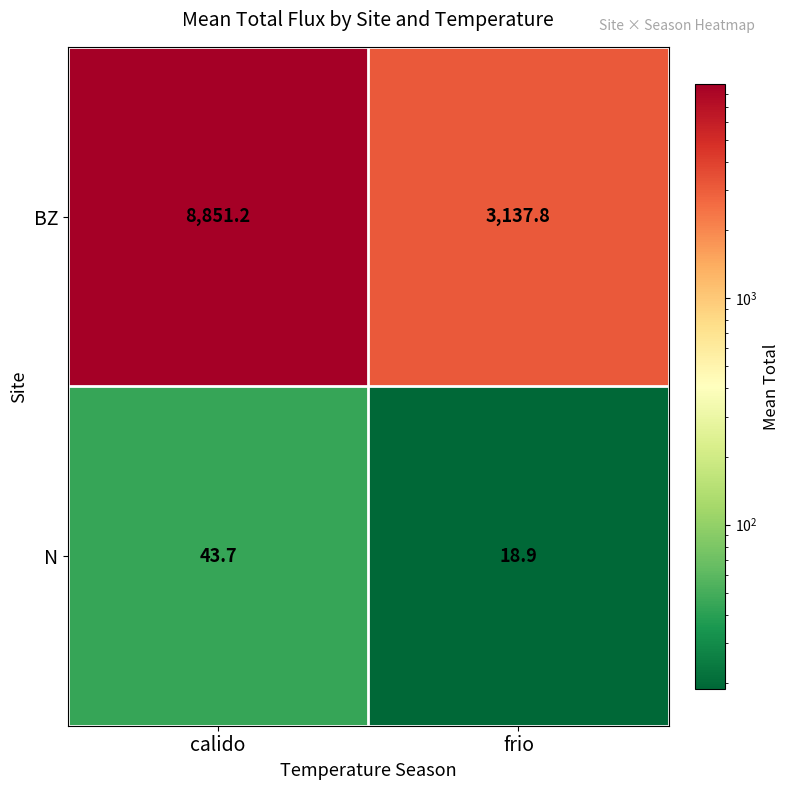

At which category is the sum across all series the highest?

calido